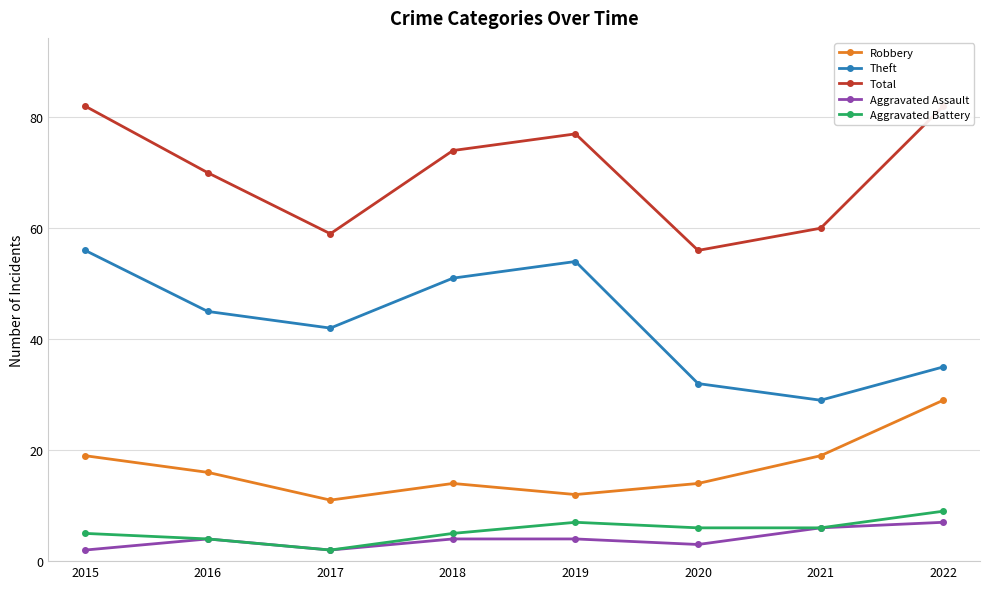

What is the value of the Total point at the 8th from the left?

82